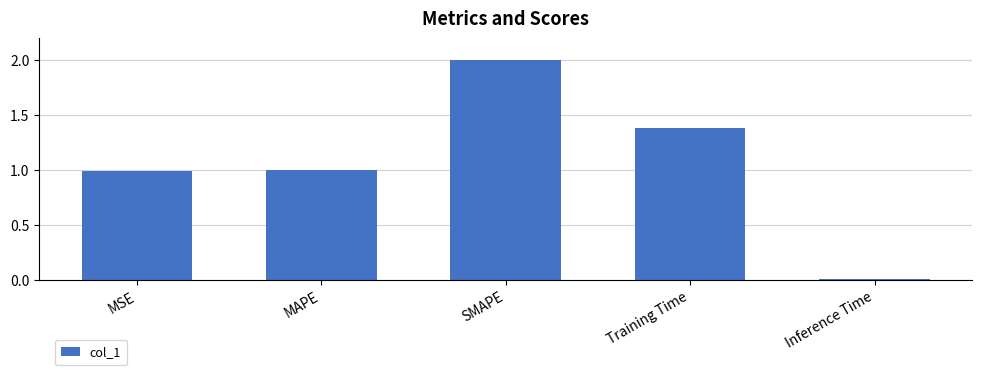

How many bars are there in total?

5